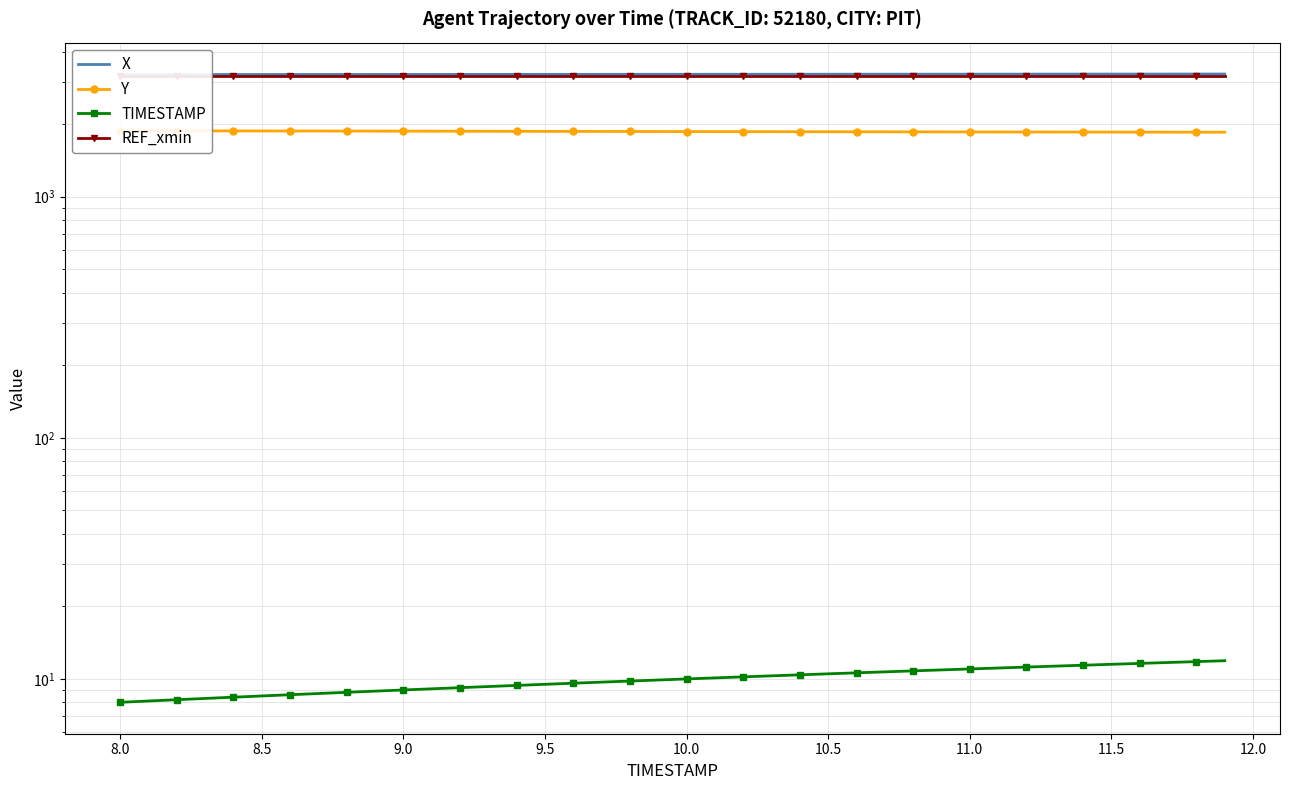

What is the sum of all REF_xmin values?

126525.5